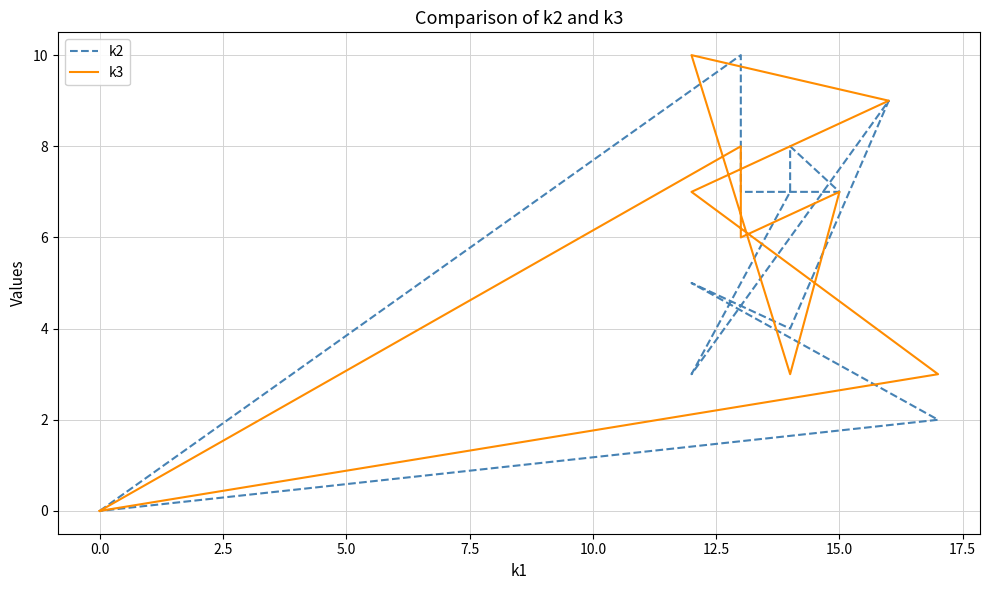

What is the sum of all k3 values?

64